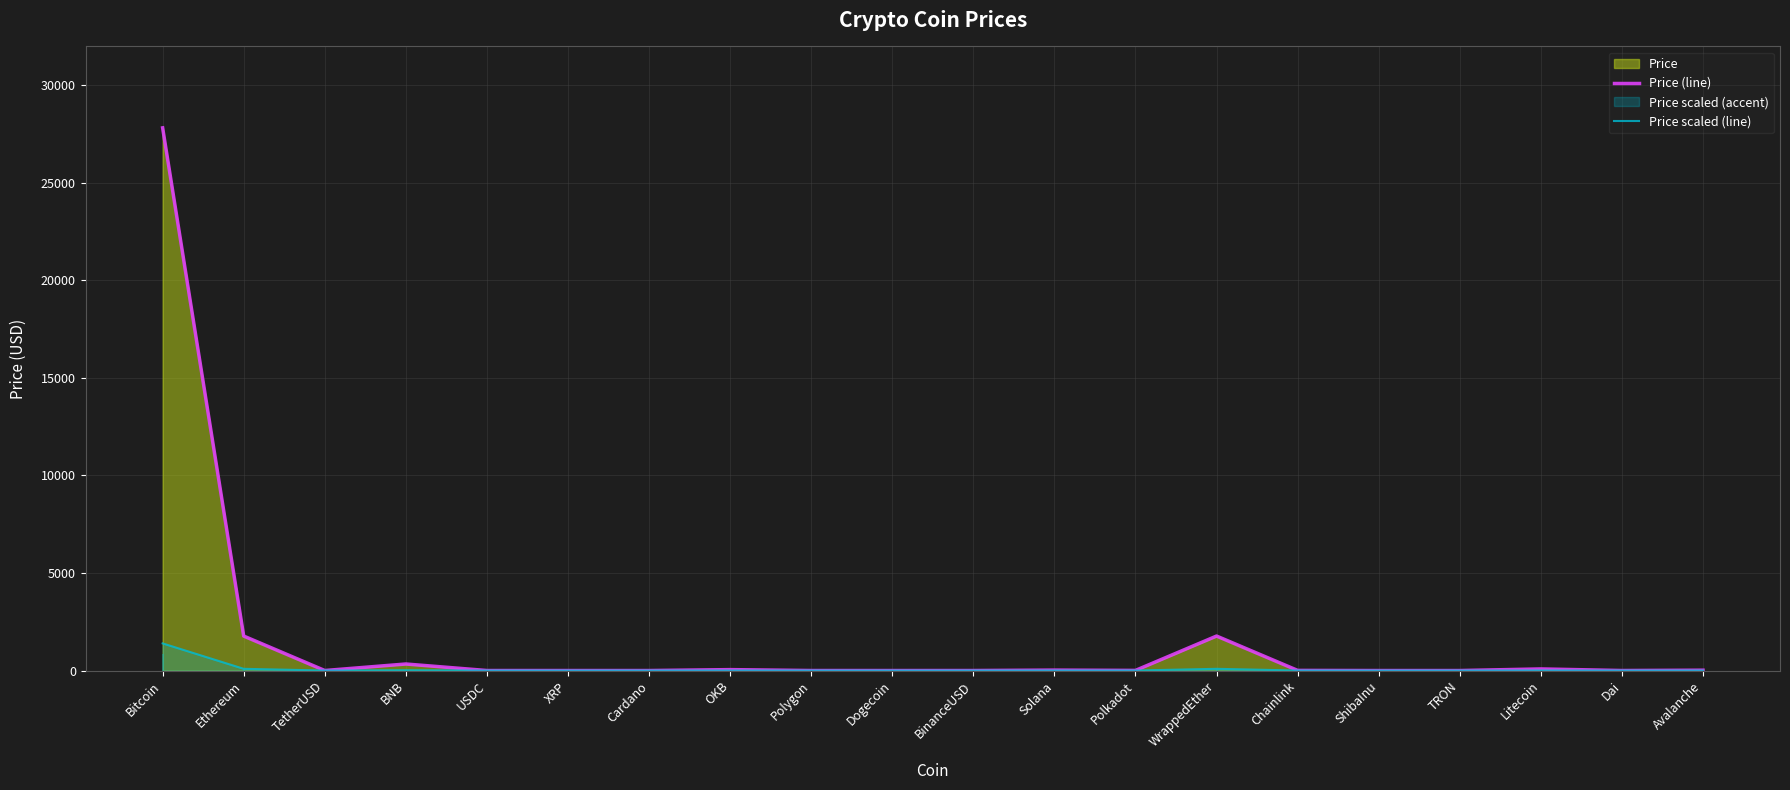

What is the difference between the highest and lowest values at WrappedEther?

1679.8